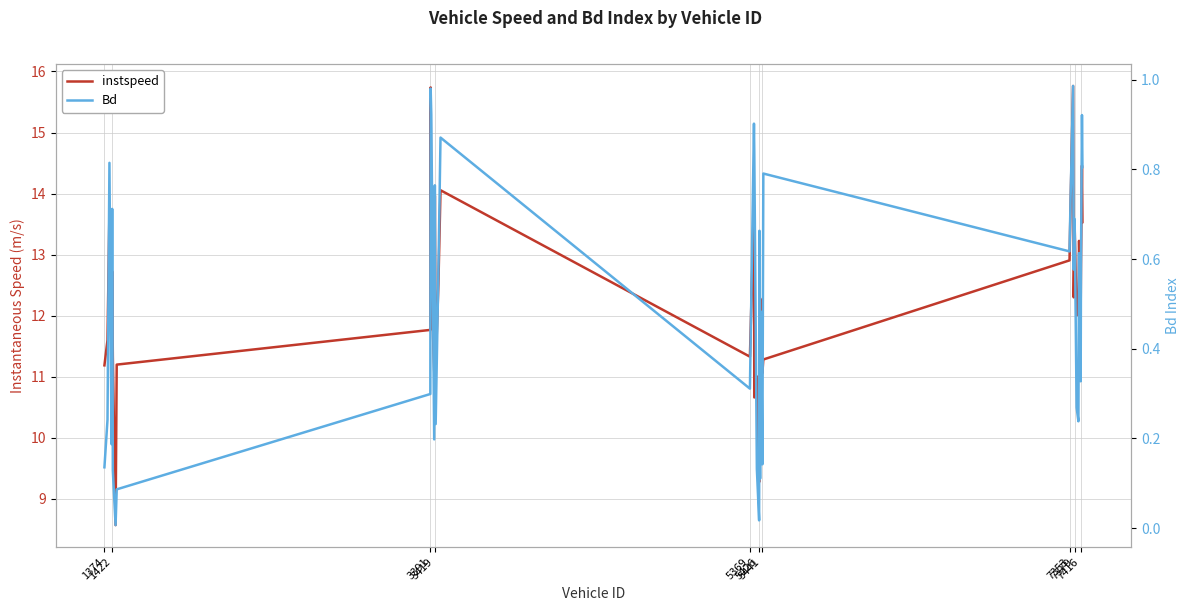

In Bd, how many points are lower than both neighbors (excluding endpoints)?

12